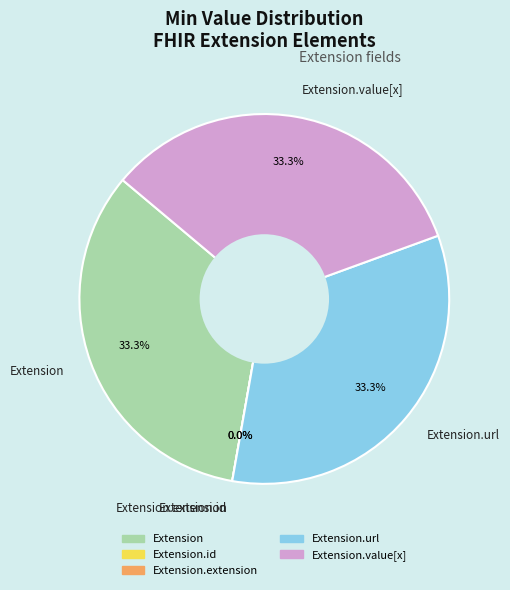

What portion of the pie excludes Extension.extension?

100.0%